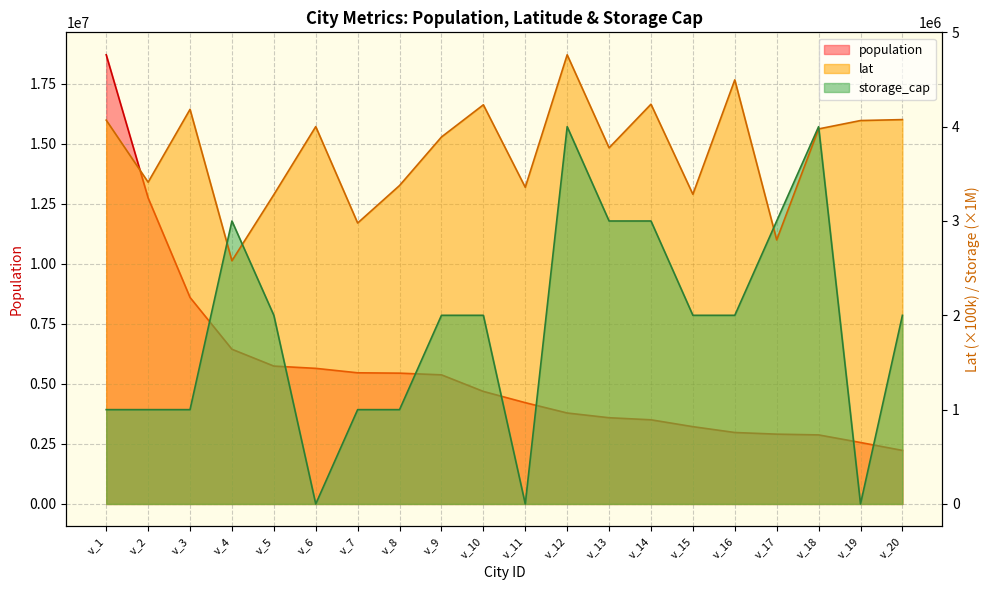

Is the value of storage_cap at v_1 greater than the value of population at v_4?

No